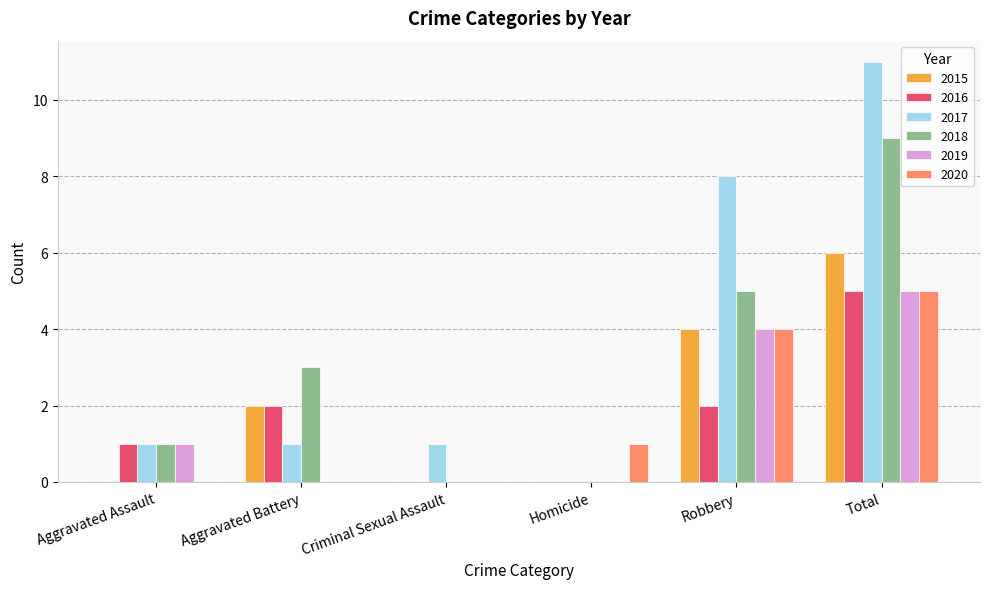

What is the total value across all series at Aggravated Assault?

4